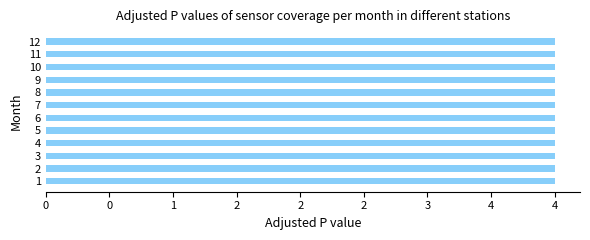

Is the value of t1 at 12 greater than the value of temp_min at 10?

No